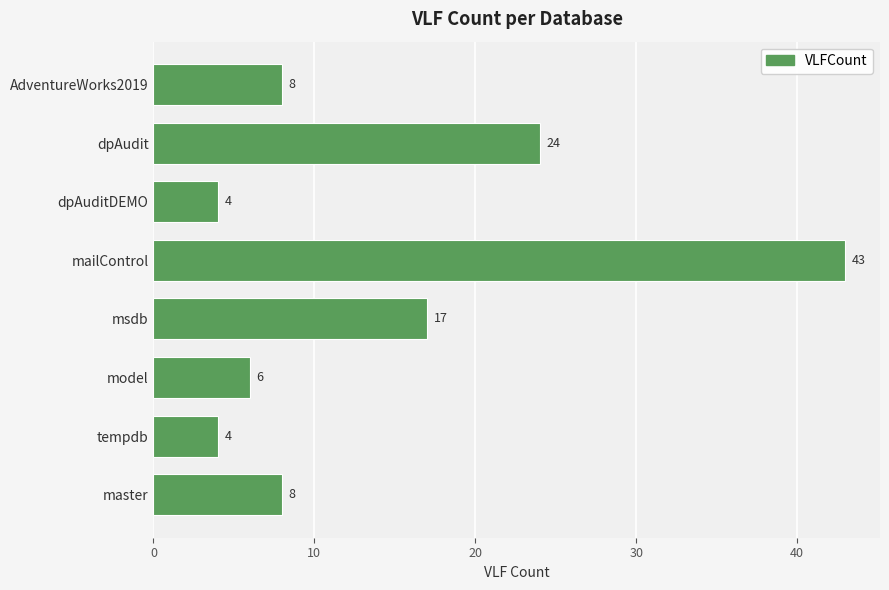

The value at dpAudit is 11. True or false?

False